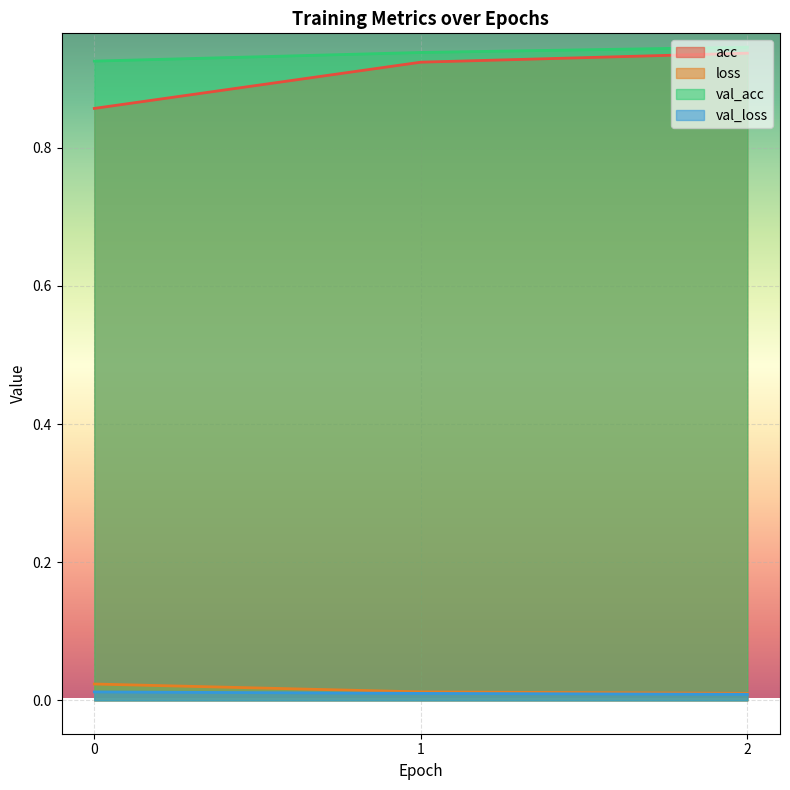

Count the acc values in the range 0 to 1.

3